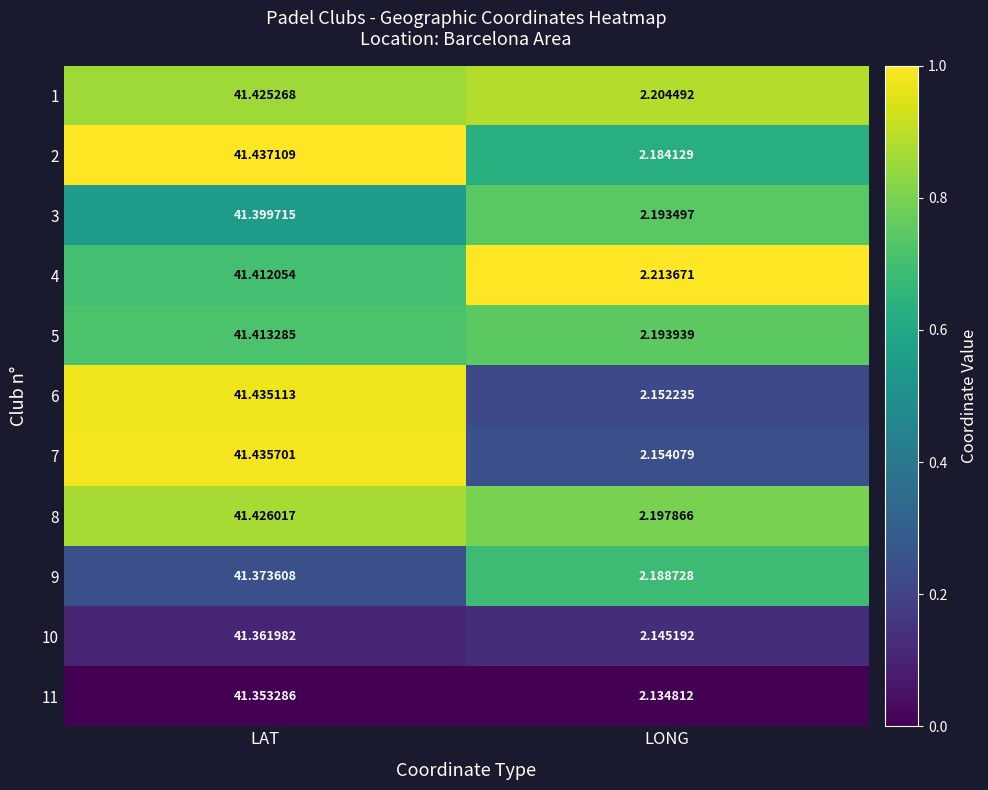

At which category is the sum across all series the highest?

LAT